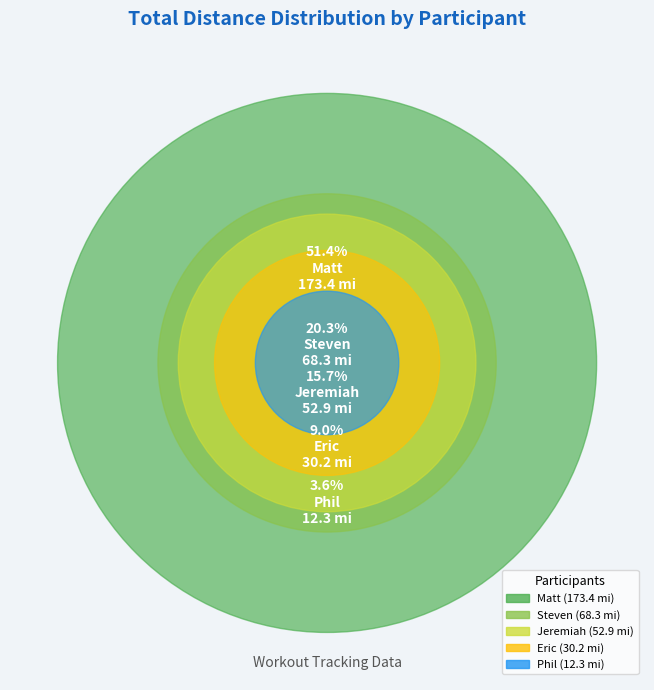

Rank the categories by value from lowest to highest.

Phil, Eric, Jeremiah, Steven, Matt